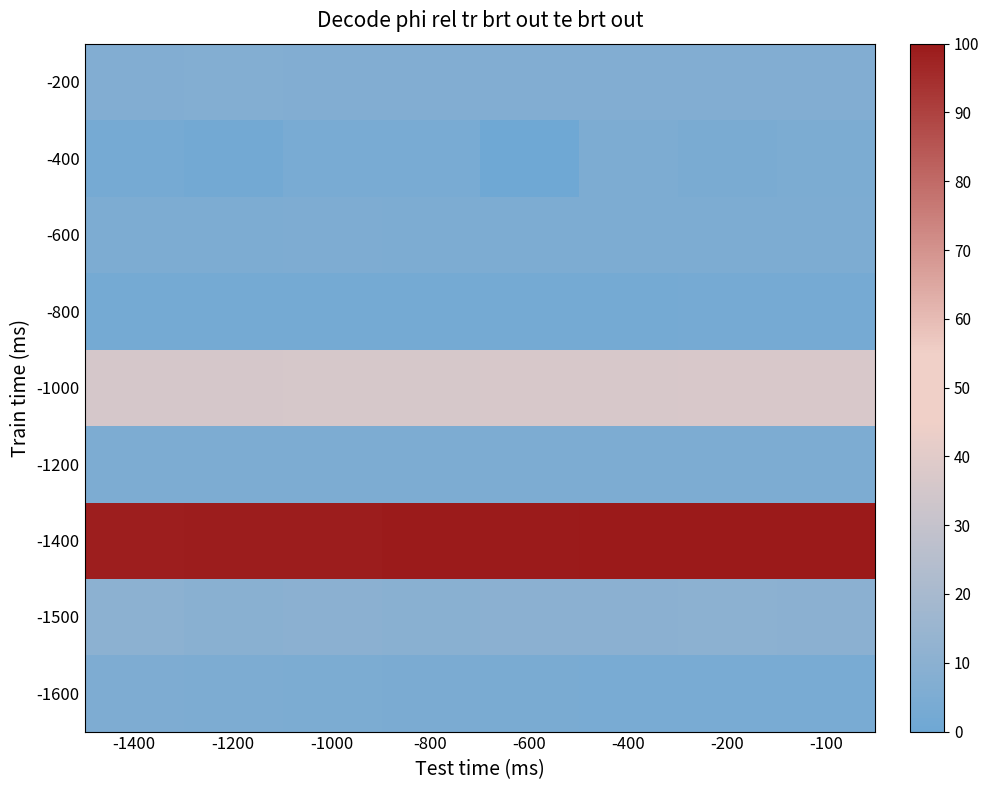

Reading left to right, list all the values displayed in this chart.

-200: -1400=7.0	-1200=7.1	-1000=7.0	-800=6.8	-600=7.0	-400=6.9	-200=6.9	-100=7.0
-400: -1400=2.8	-1200=1.6	-1000=3.7	-800=3.9	-600=0.0	-400=5.3	-200=4.2	-100=5.1
-600: -1400=5.3	-1200=5.2	-1000=5.5	-800=5.2	-600=5.3	-400=5.1	-200=5.4	-100=5.2
-800: -1400=2.5	-1200=2.6	-1000=2.6	-800=2.6	-600=2.7	-400=2.7	-200=2.8	-100=2.8
-1000: -1400=35.7	-1200=35.9	-1000=36.1	-800=36.3	-600=36.4	-400=36.6	-200=36.8	-100=37.0
-1200: -1400=5.1	-1200=5.1	-1000=5.1	-800=5.1	-600=5.1	-400=5.1	-200=5.1	-100=5.1
-1400: -1400=98.5	-1200=98.9	-1000=99.1	-800=99.4	-600=99.5	-400=99.7	-200=100.0	-100=99.9
-1500: -1400=10.3	-1200=9.7	-1000=10.0	-800=9.7	-600=10.1	-400=9.9	-200=10.4	-100=10.1
-1600: -1400=5.6	-1200=5.3	-1000=4.9	-800=4.4	-600=4.1	-400=3.9	-200=3.7	-100=3.9